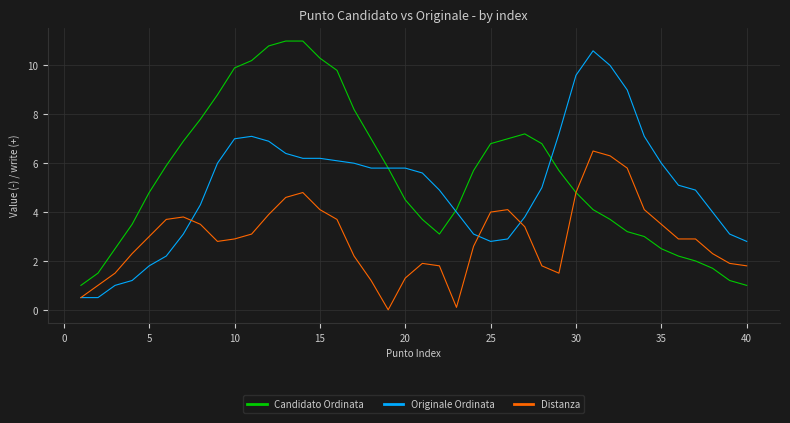

Rank the series by their average value, from lowest to highest.

Distanza, Originale Ordinata, Candidato Ordinata